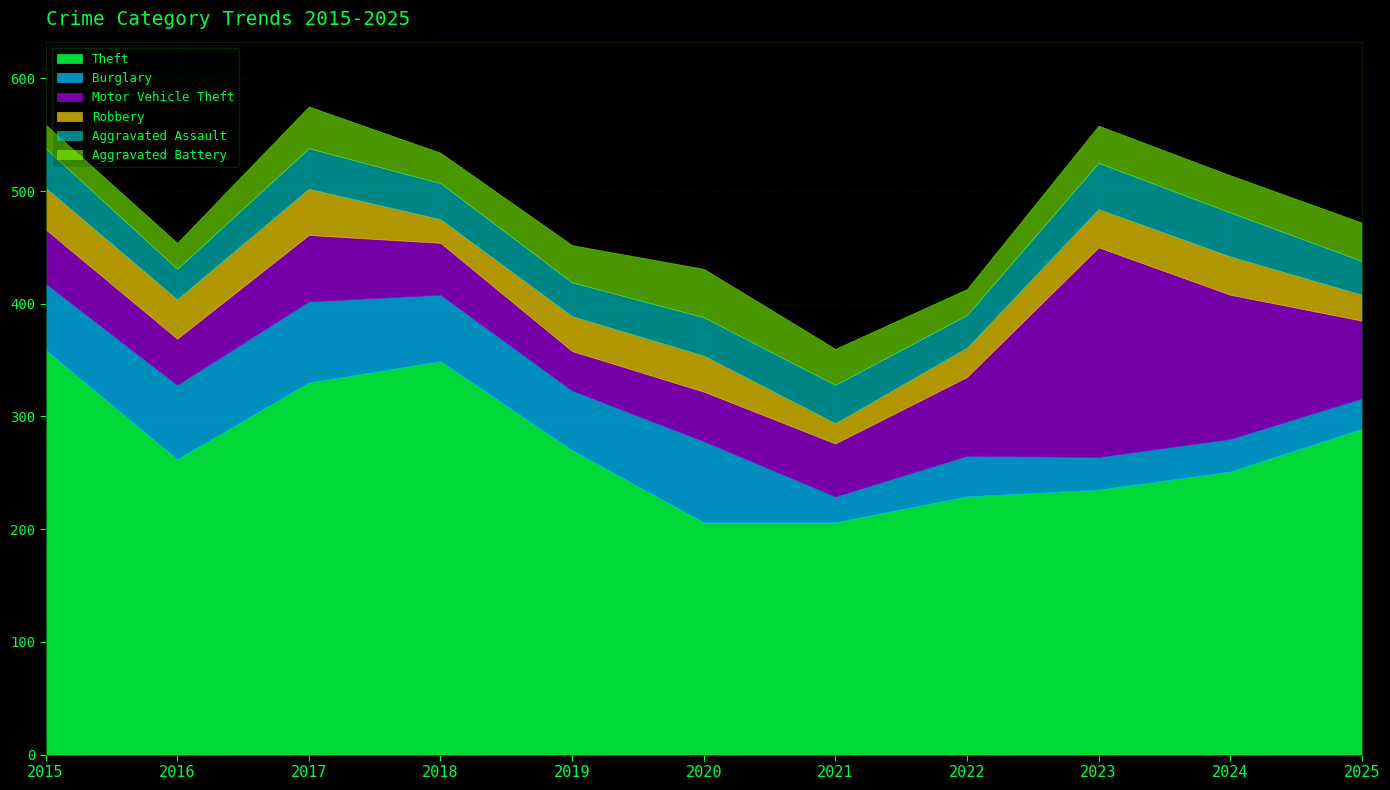

What is the minimum value for Motor Vehicle Theft?

35